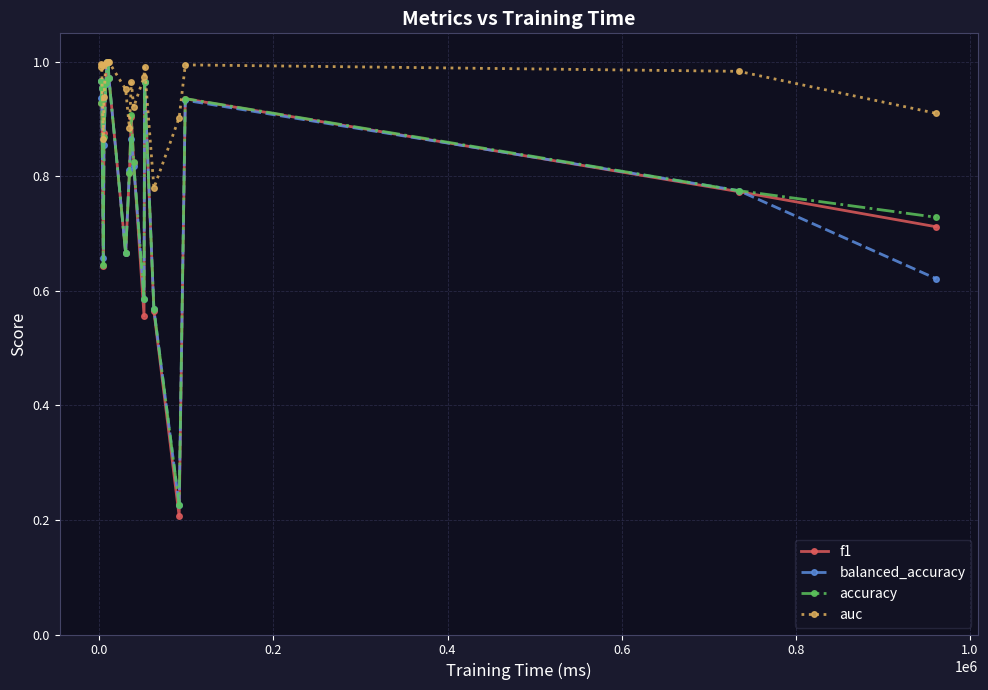

Which series has the widest spread of values?

f1